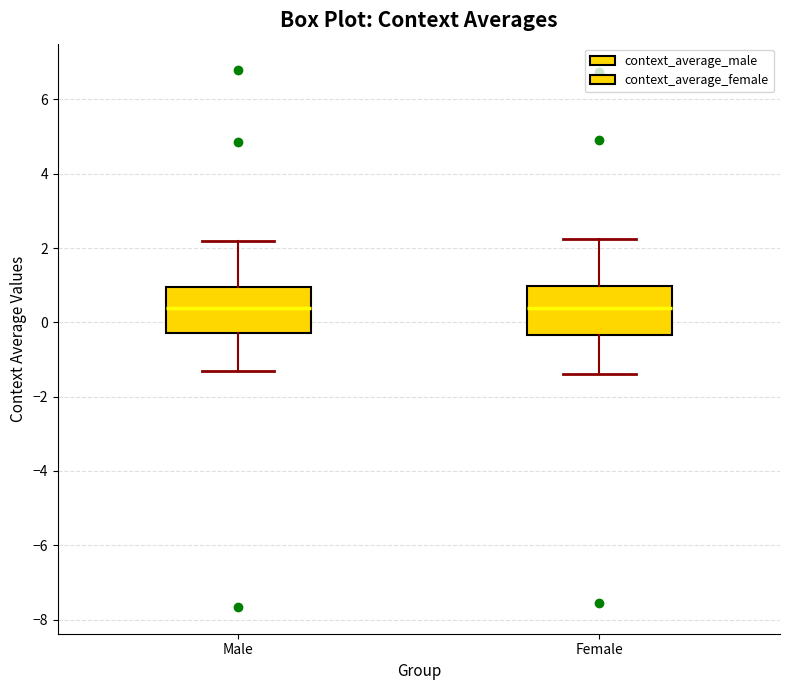

Reading left to right, transcribe this box plot: for each box, give where its median line is, the range the box spans, and where its two whiskers end, as read against the y-axis. The values are not printed on the chart, so give them approximately, as read against the axis.

Male: median 0.4, box -0.2 to 1.0, whiskers -1.2 to 2.2
Female: median 0.4, box -0.4 to 1.0, whiskers -1.4 to 2.2